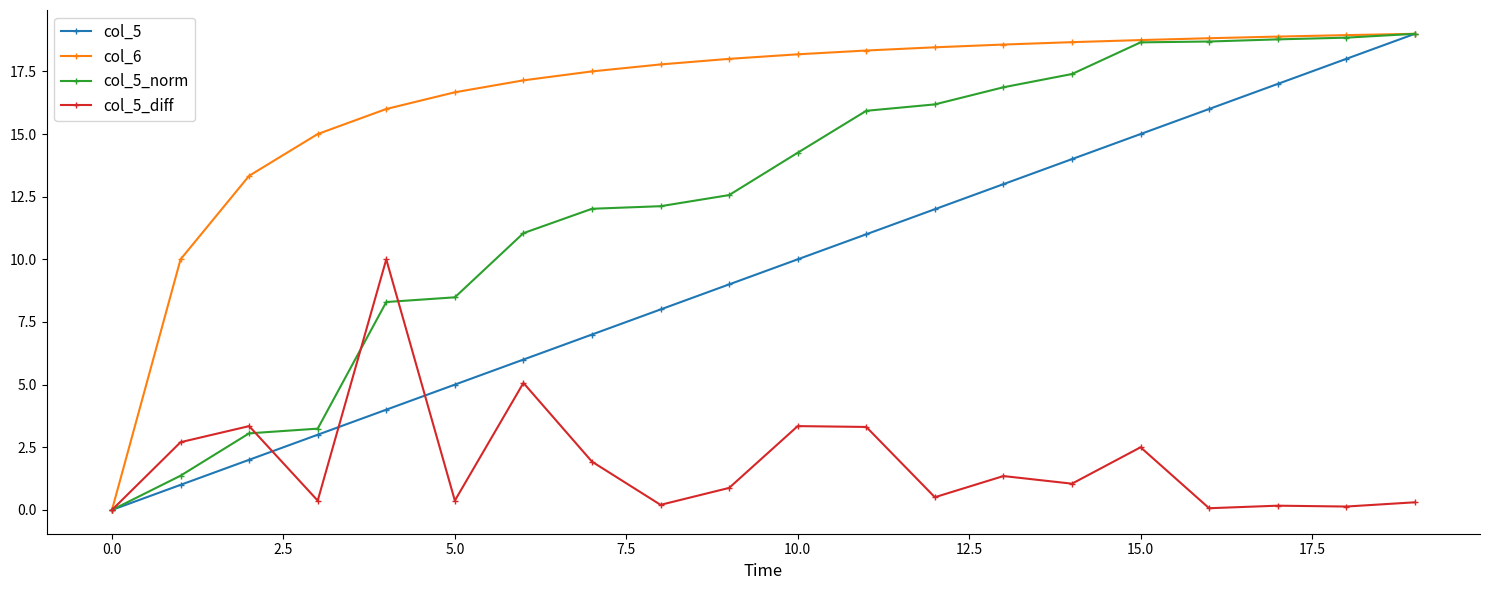

In col_5_diff, how many points are lower than both neighbors (excluding endpoints)?

7